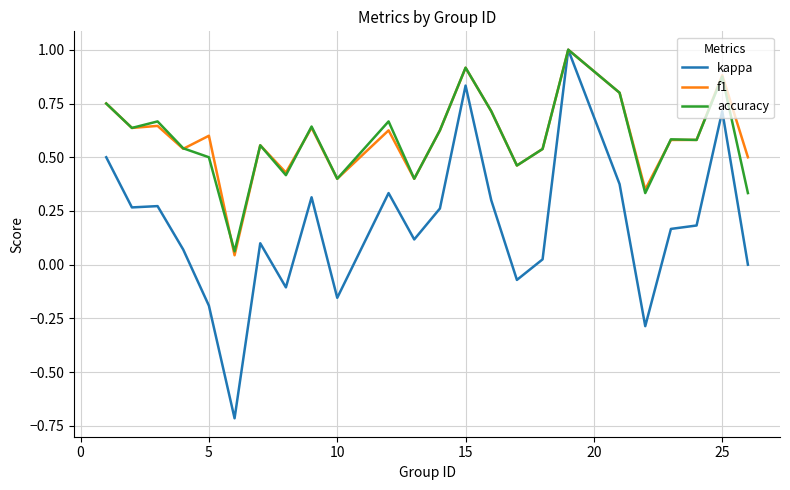

Which series has the largest range (max minus min)?

kappa